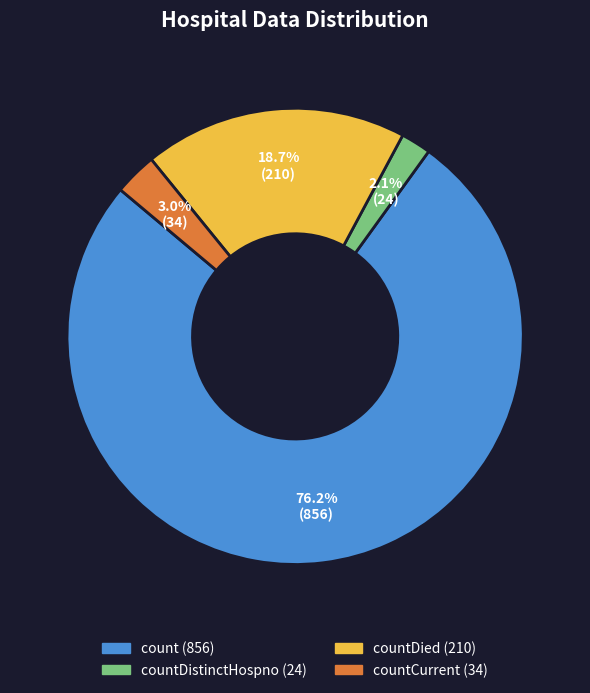

Count the number of slices in the pie.

4